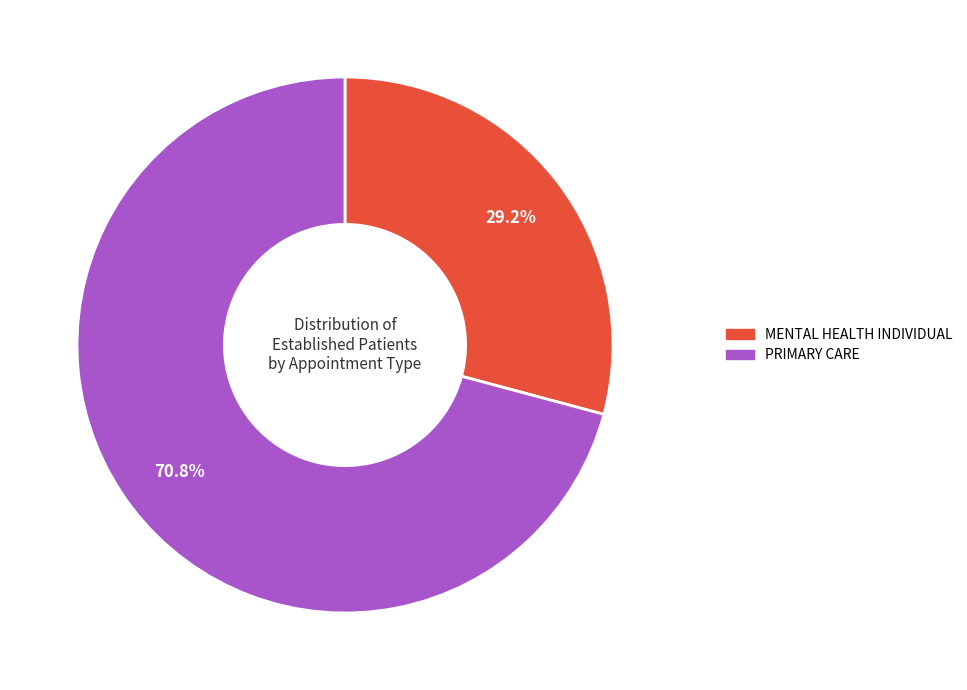

How many segments does this pie chart have?

2